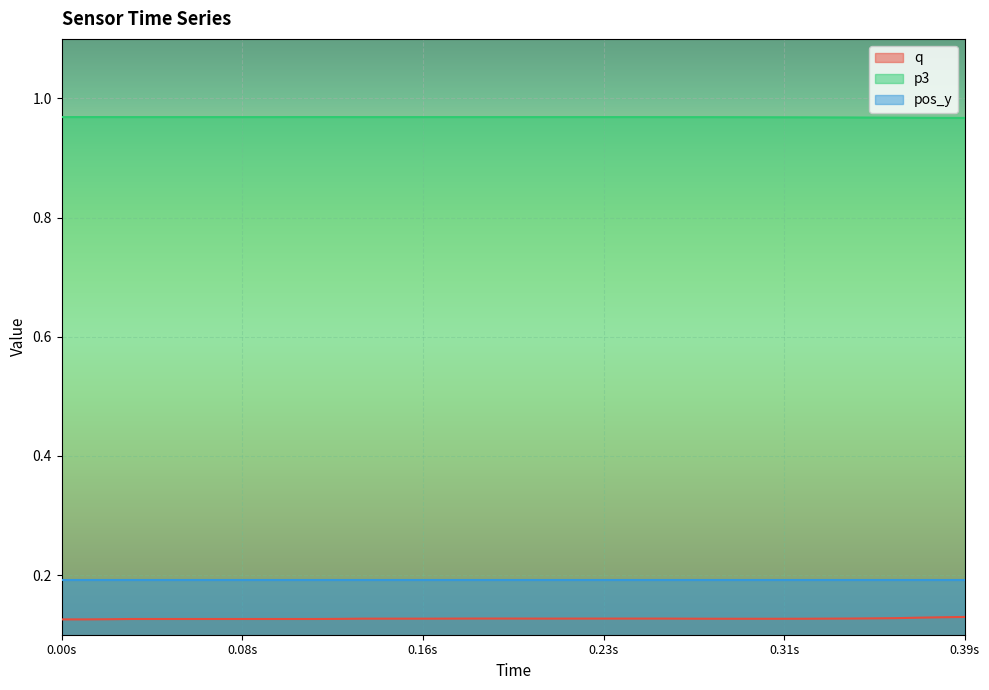

How many categories are shown in the chart?

40